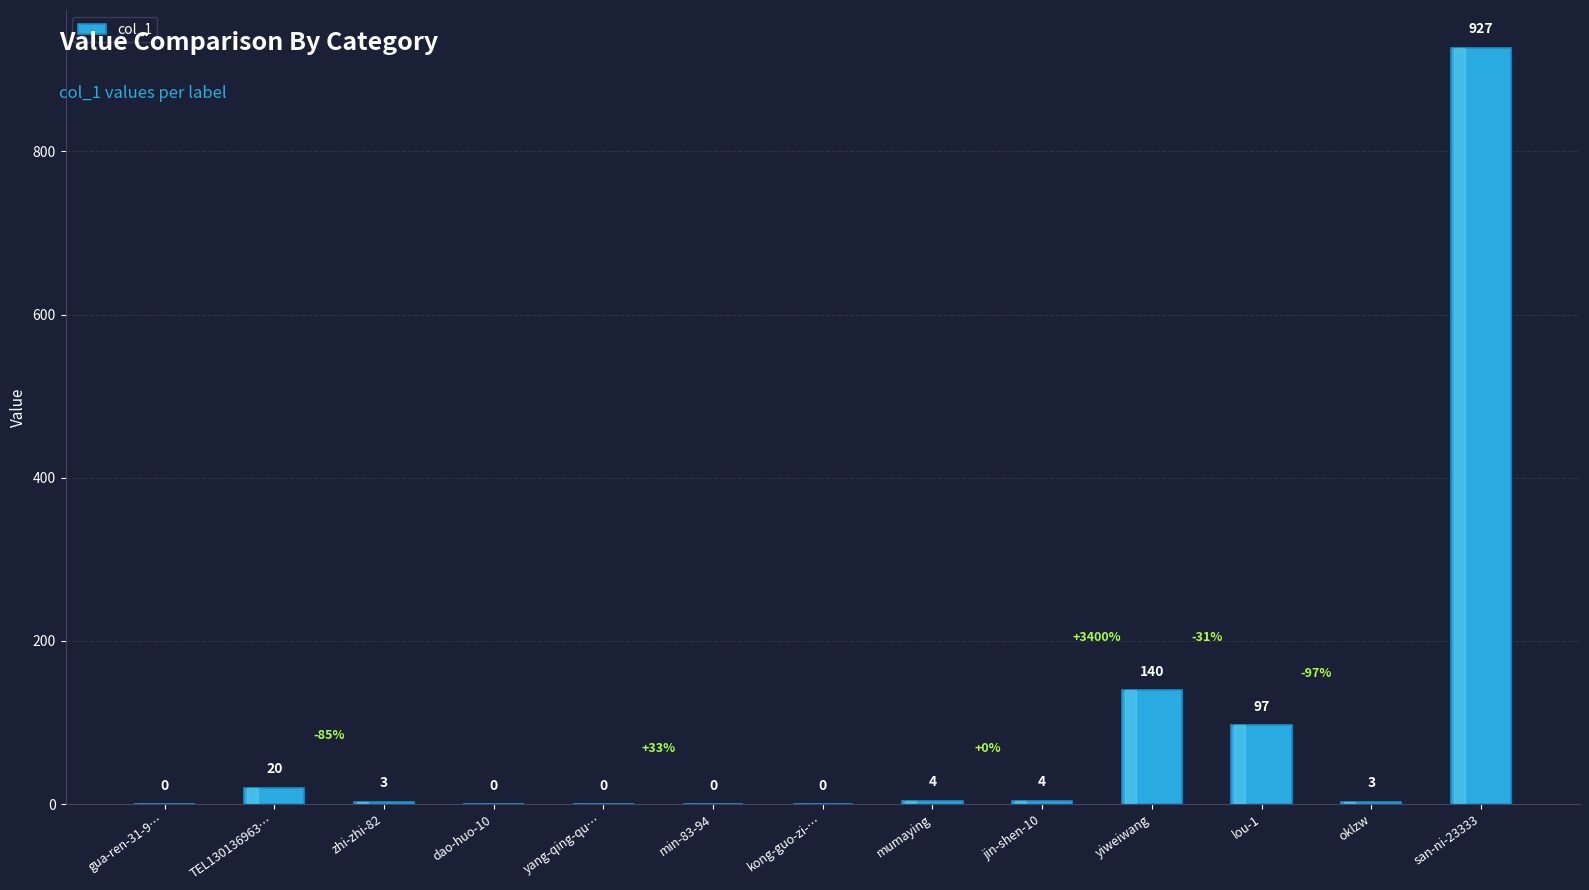

What is the maximum value shown in the chart?

927